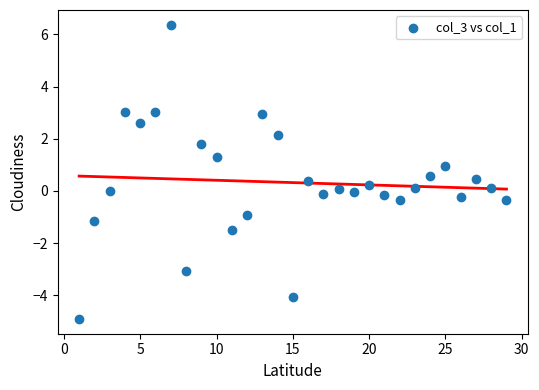

What is the range of X values (max minus min)?

28.0